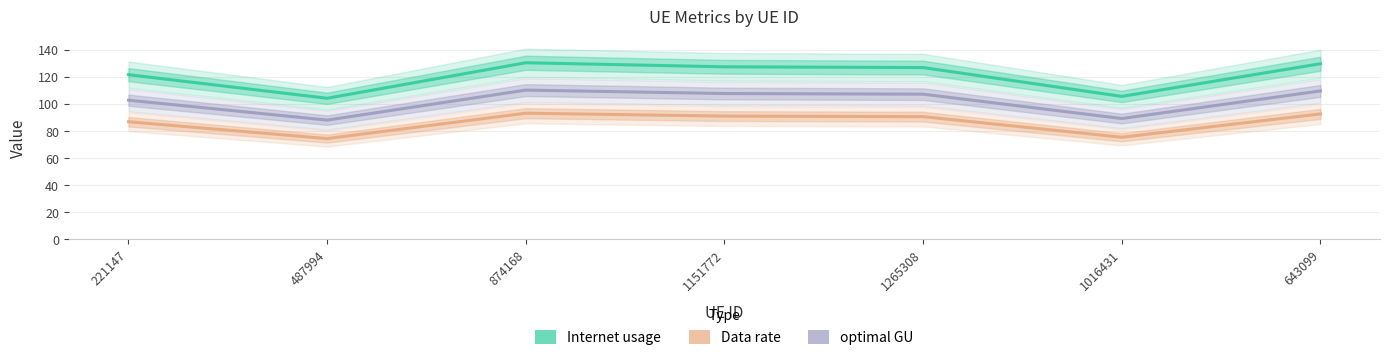

Reading left to right, extract all data points from this chart.

Internet usage: 121.5	104.1	130.3	127.3	126.8	105.5	129.6
Data rate: 86.8	74.4	93.1	91.0	90.6	75.4	92.6
optimal GU: 102.7	88.0	110.2	107.6	107.2	89.2	109.5